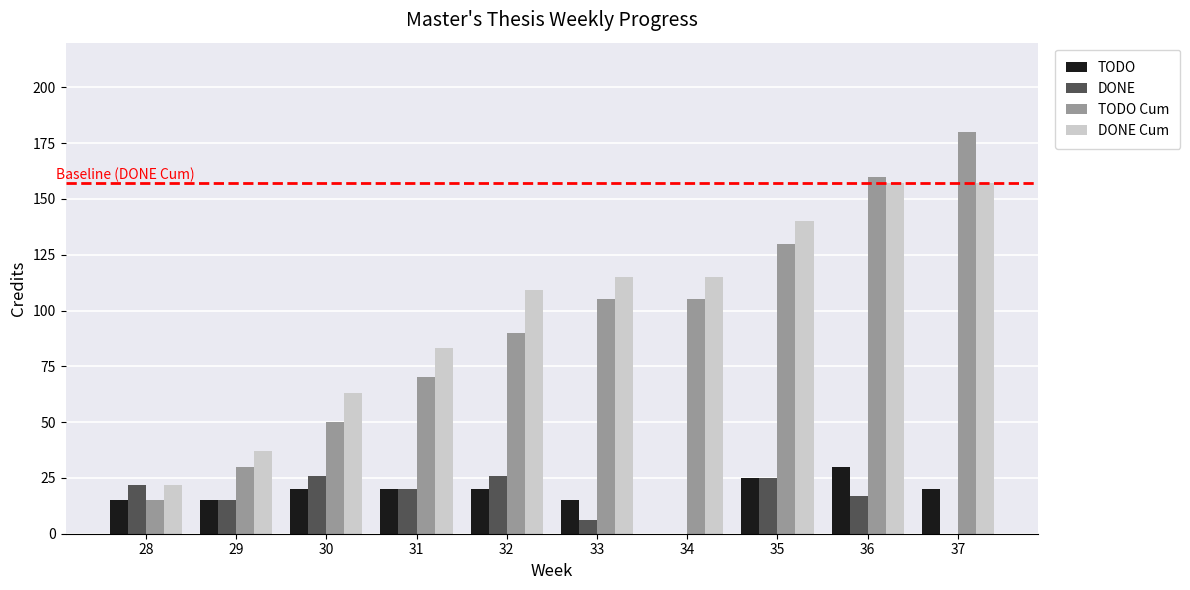

True or false: DONE has a value of 22 at 28.

True